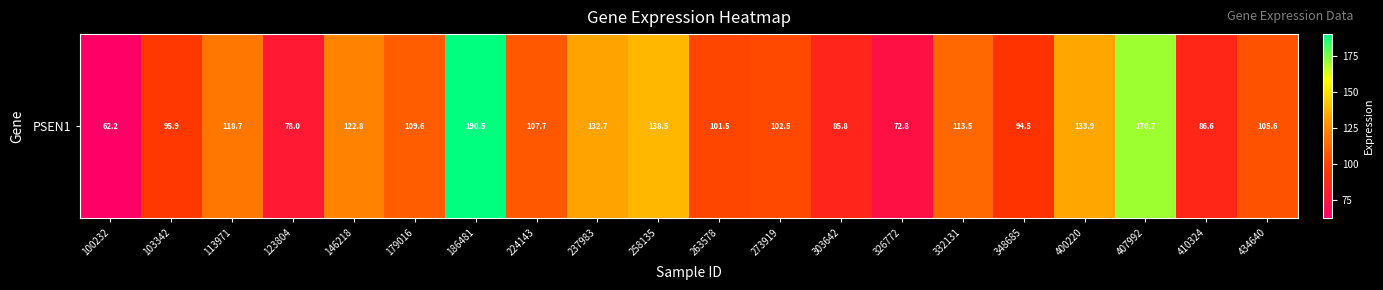

What value does the data have at 410324?

86.6